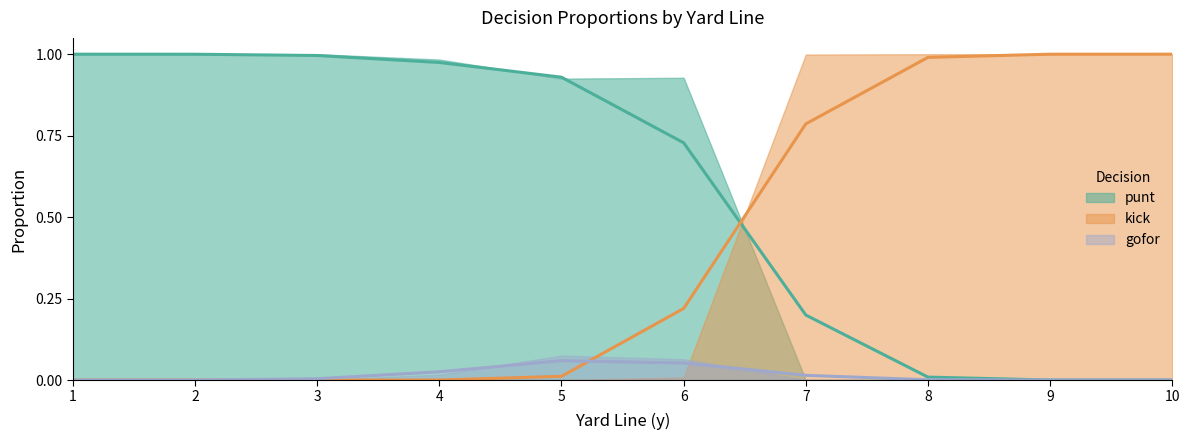

How many values in kick are above zero?

9